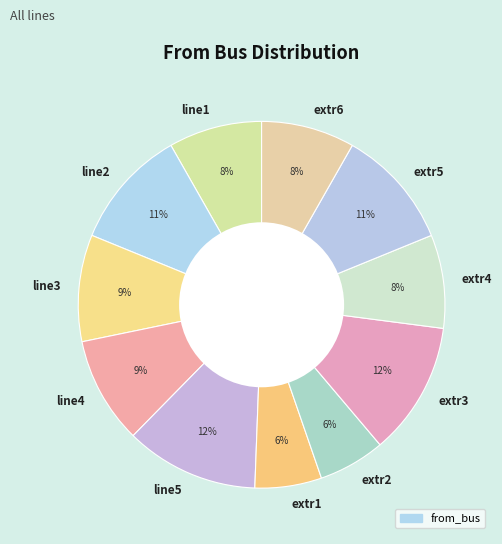

To the nearest percent, what percentage of the pie is line5?

12%